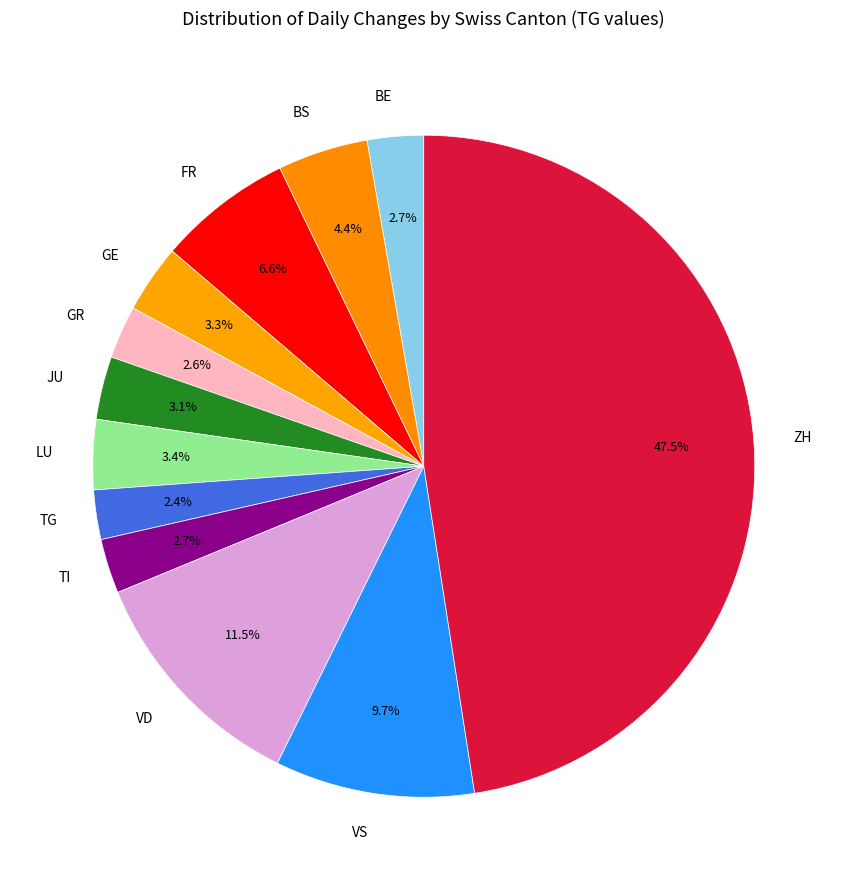

What is the largest slice in the pie chart?

ZH